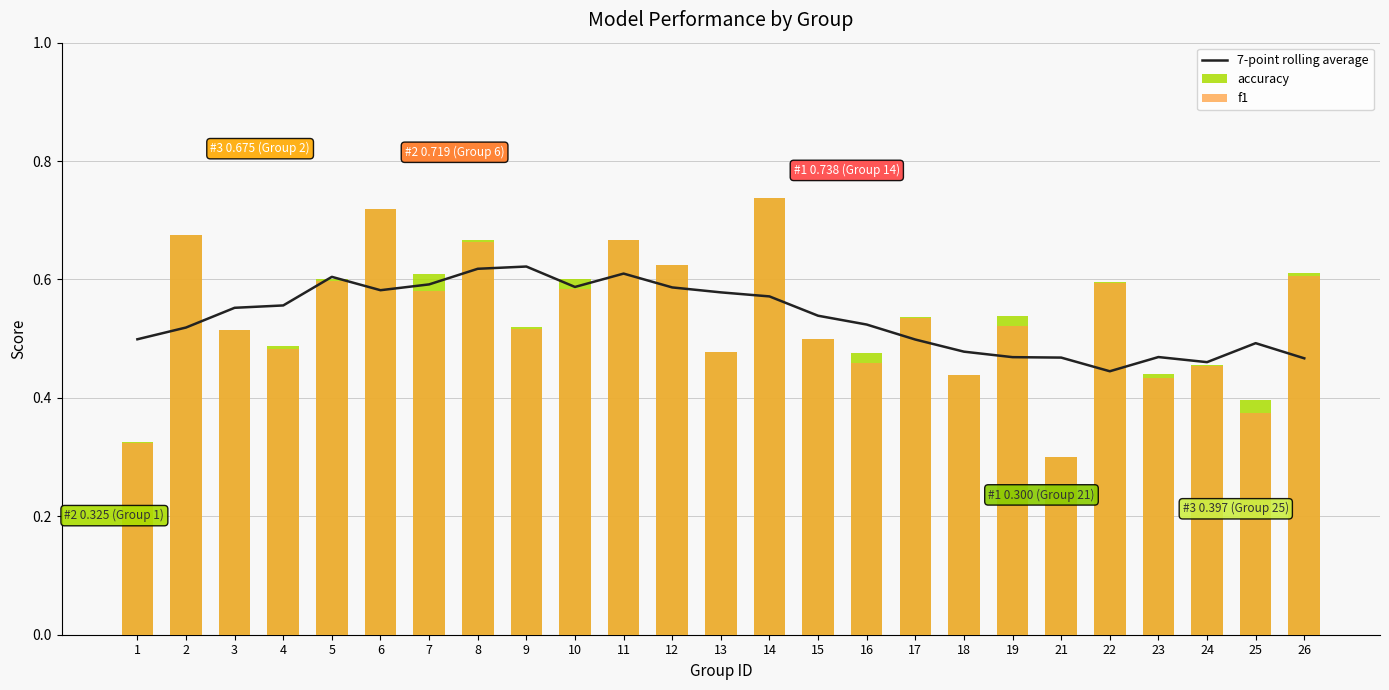

What is the average value of the f1 series?

0.5